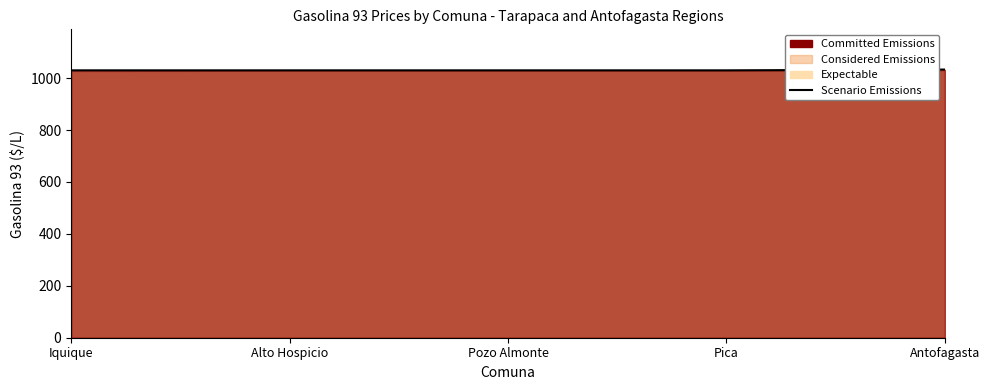

What is the minimum value shown in the chart?

1030